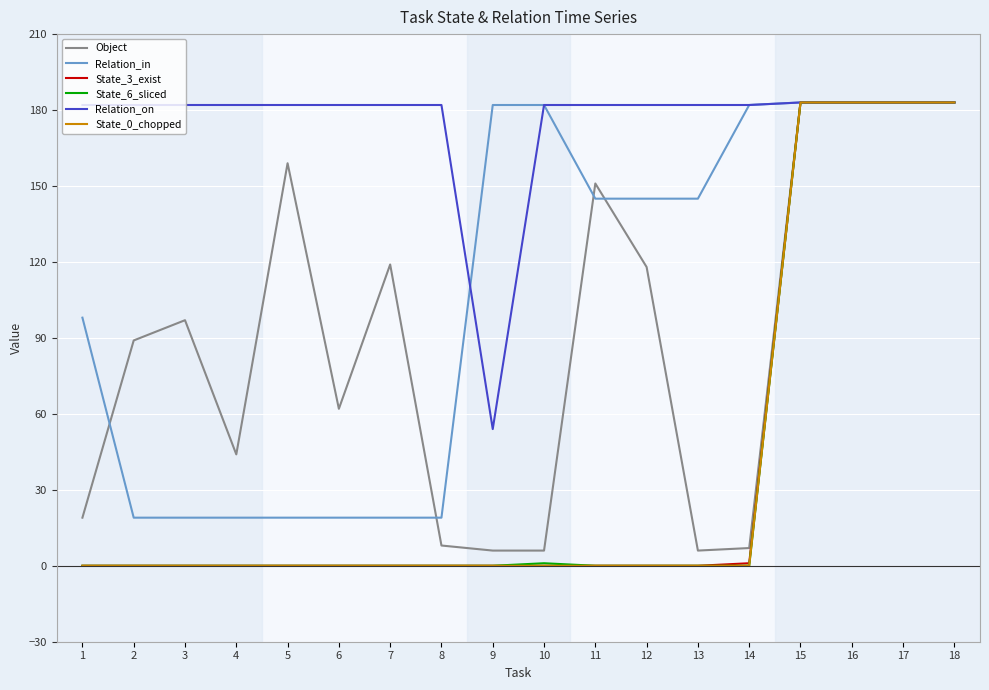

Reading right to left, transcribe all the data shown in this chart.

Object: 183	183	183	183	7	6	118	151	6	6	8	119	62	159	44	97	89	19
Relation_in: 183	183	183	183	182	145	145	145	182	182	19	19	19	19	19	19	19	98
State_3_exist: 183	183	183	183	1	0	0	0	0	0	0	0	0	0	0	0	0	0
State_6_sliced: 183	183	183	183	0	0	0	0	1	0	0	0	0	0	0	0	0	0
Relation_on: 183	183	183	183	182	182	182	182	182	54	182	182	182	182	182	182	182	182
State_0_chopped: 183	183	183	183	0	0	0	0	0	0	0	0	0	0	0	0	0	0